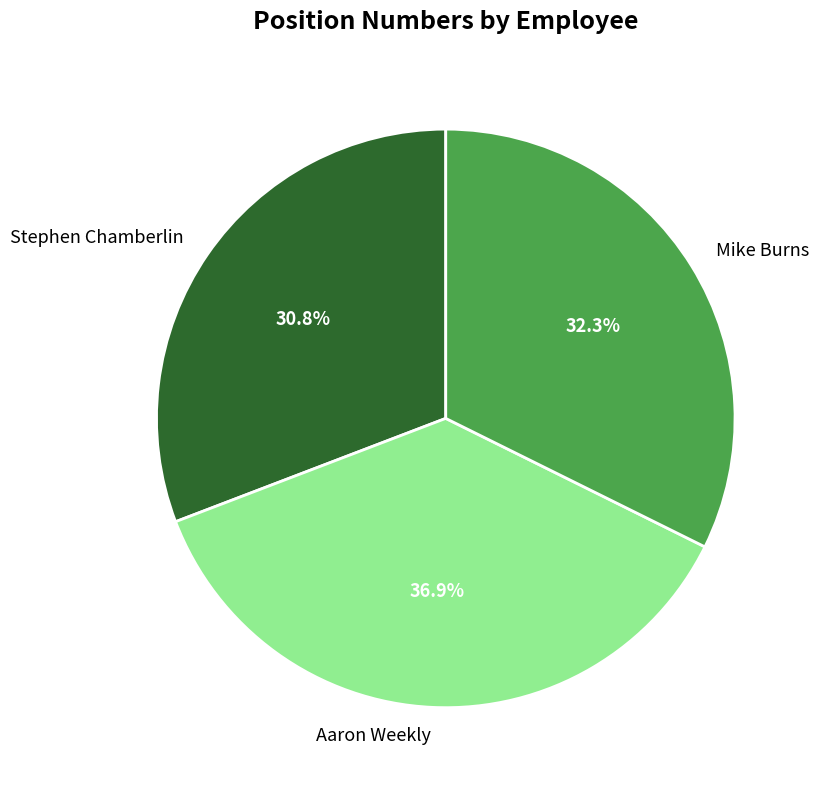

Is there any slice that represents more than half of the pie?

No